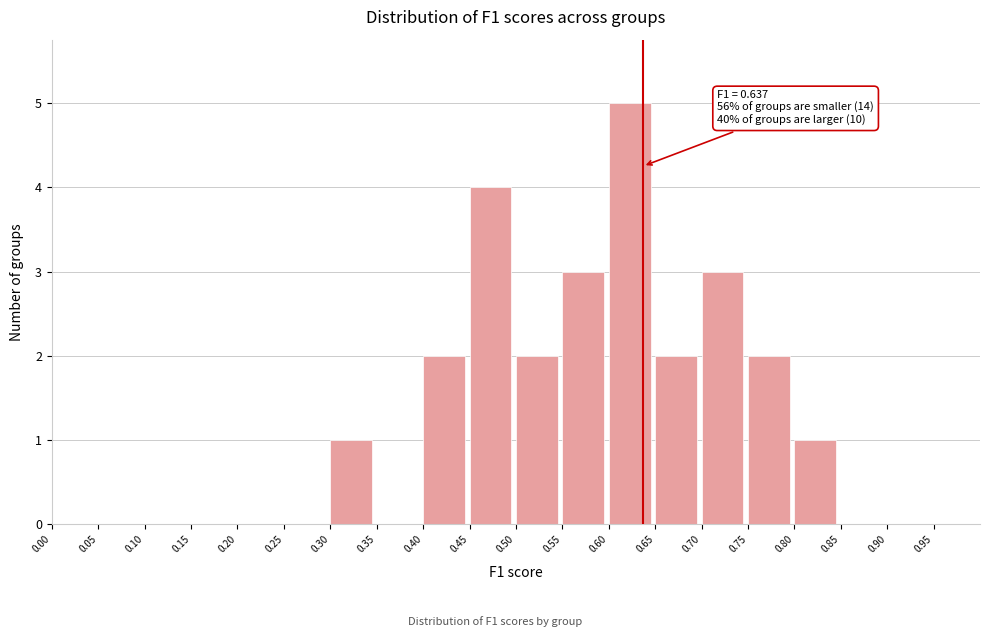

Which range on the x-axis has the tallest bar?

0.60 to 0.65